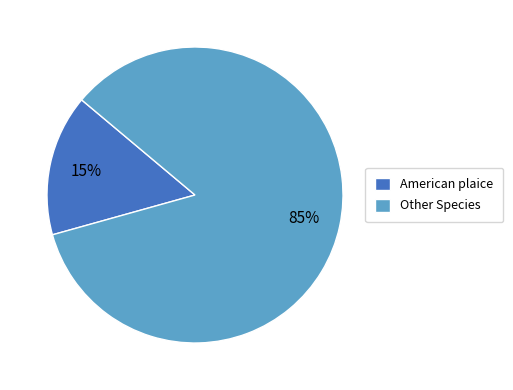

To the nearest percent, what is the average slice percentage?

50%